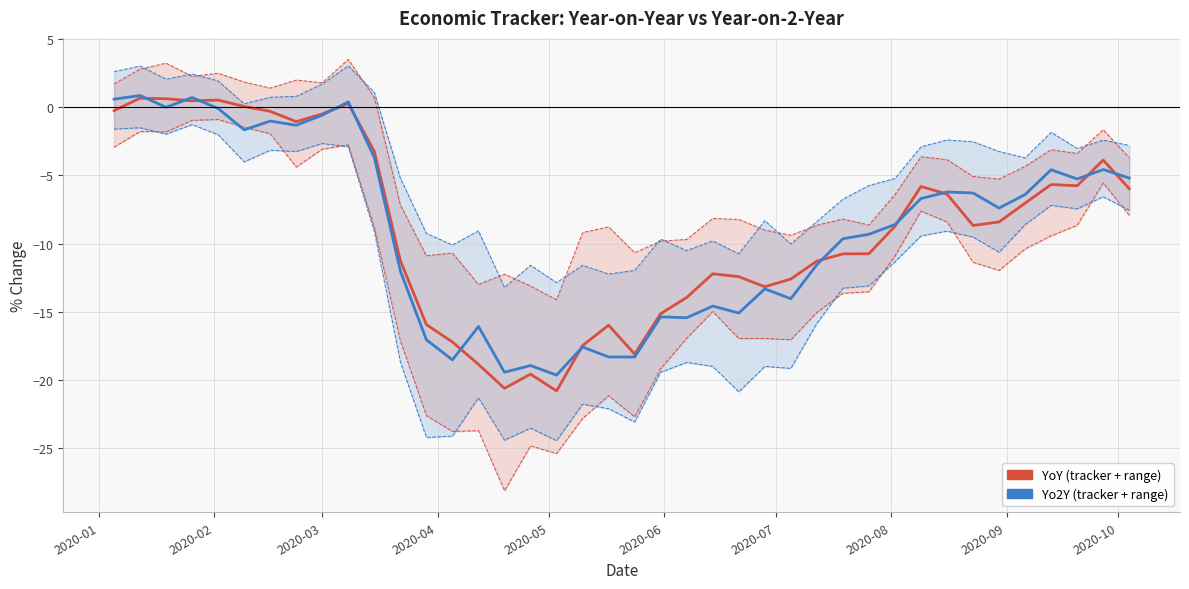

What is the value of the Low (yoy) point at the 19th from the left?

-22.8